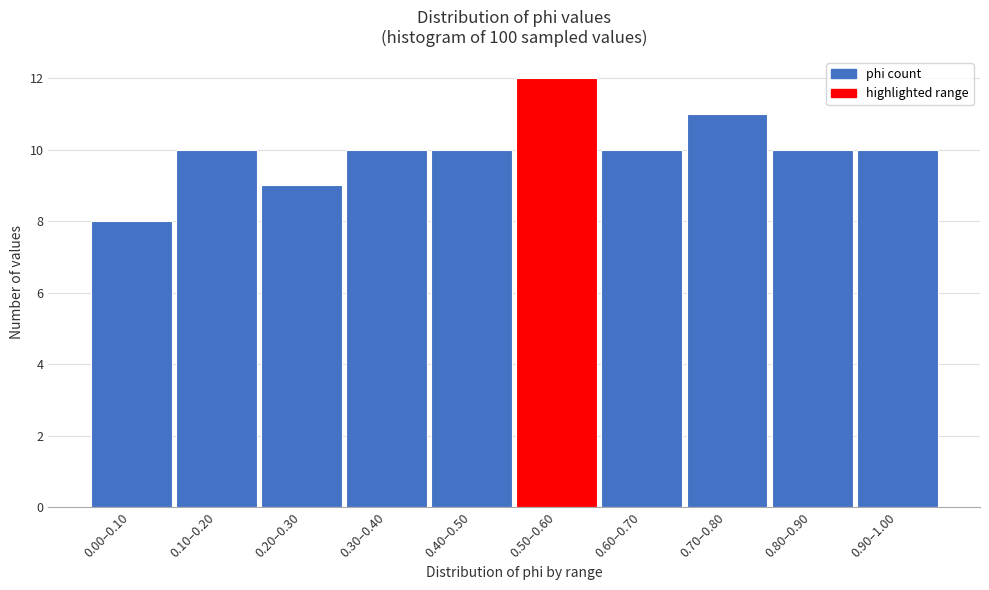

Reading left to right, what are all the values shown in this chart?

0.00–0.10=8	0.10–0.20=10	0.20–0.30=9	0.30–0.40=10	0.40–0.50=10	0.50–0.60=12	0.60–0.70=10	0.70–0.80=11	0.80–0.90=10	0.90–1.00=10